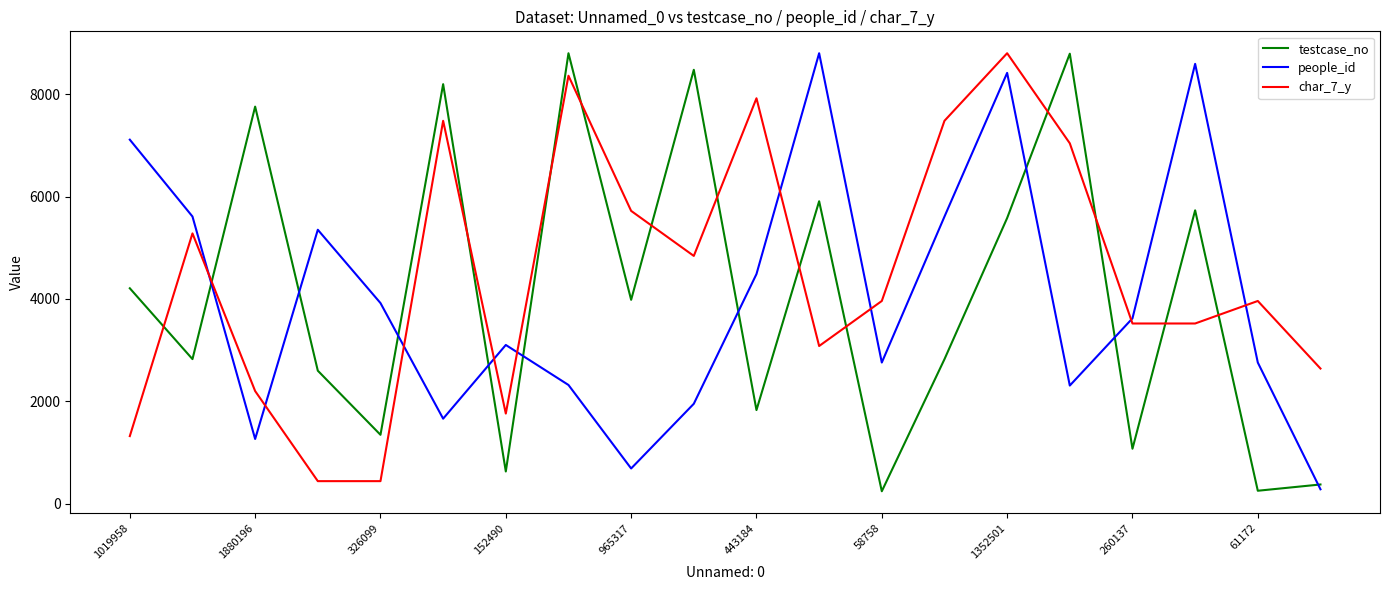

Which series has the largest total across all categories?

char_7_y